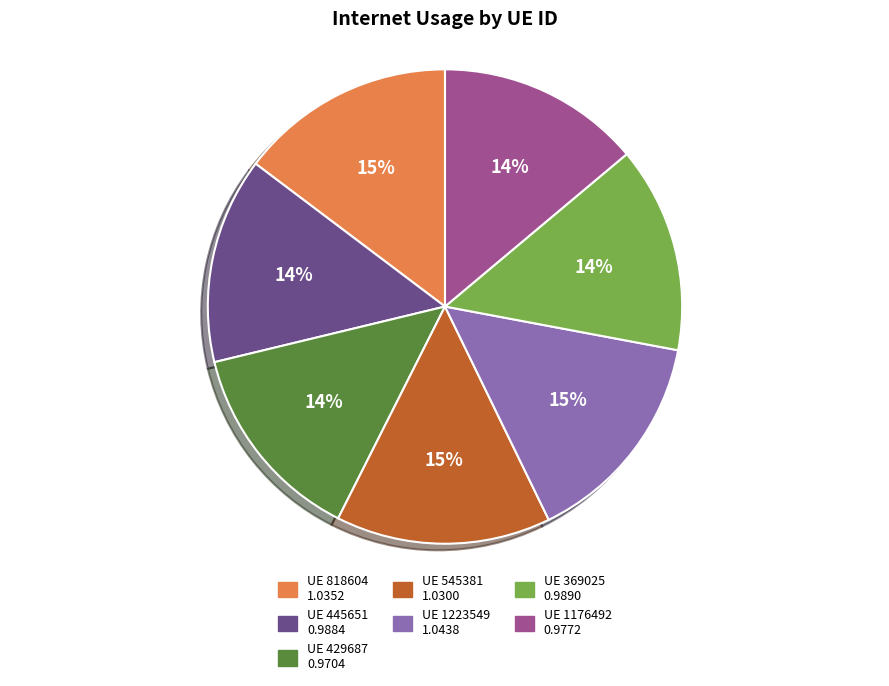

Does any single category account for the majority?

No